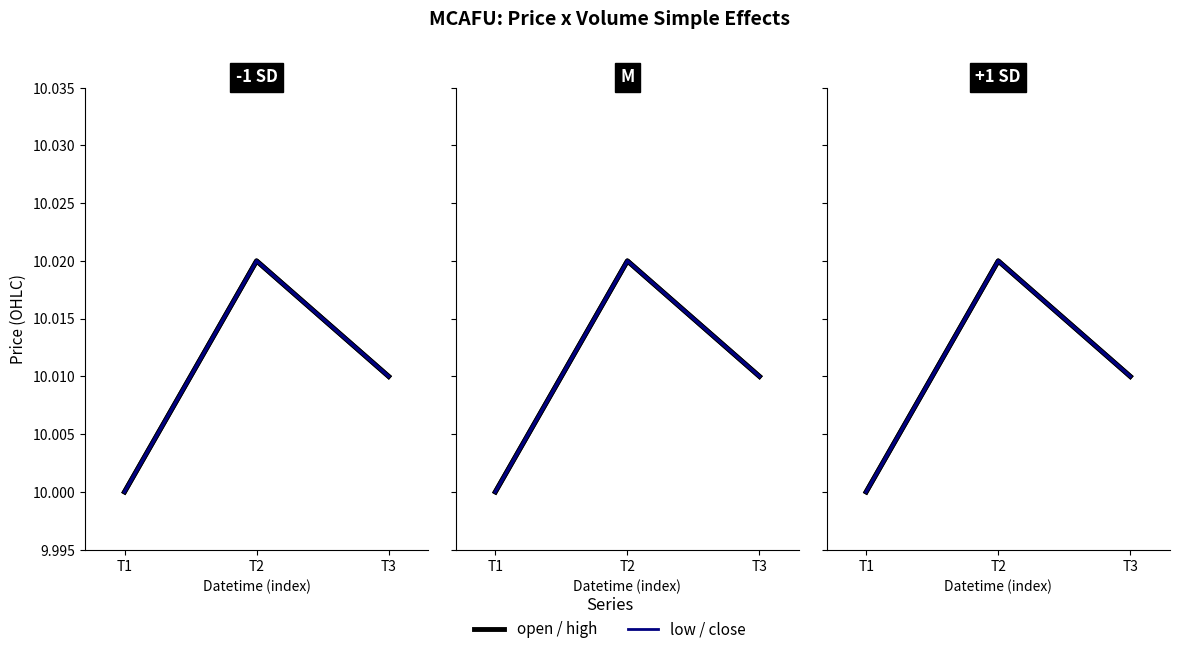

How many high values are between 10 and 11?

3